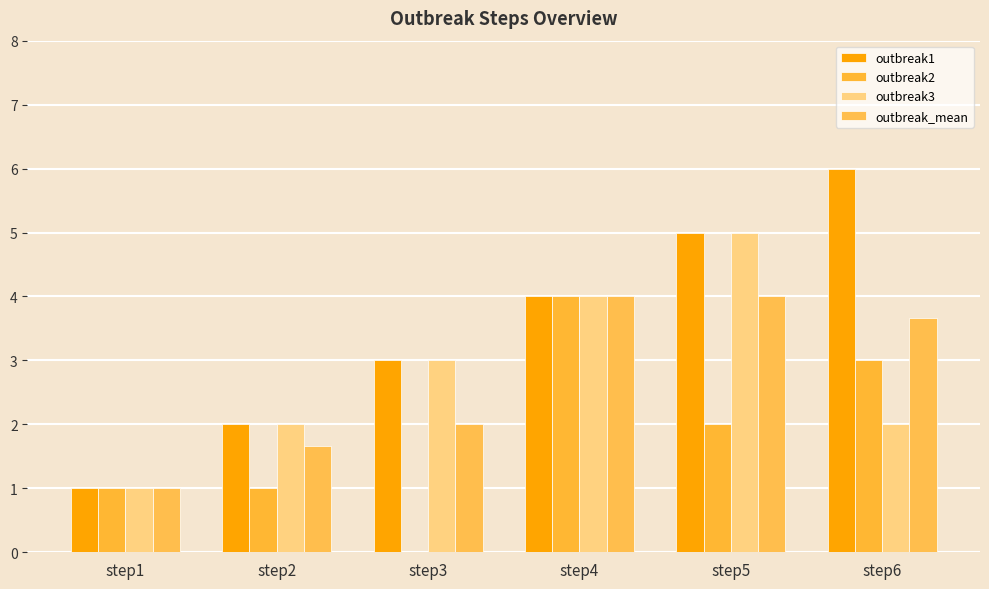

How many distinct data groups are displayed?

4